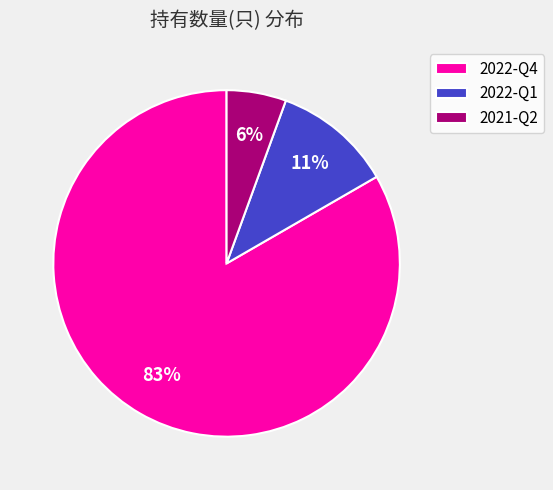

To the nearest percent, what portion does 2021-Q2 represent?

6%